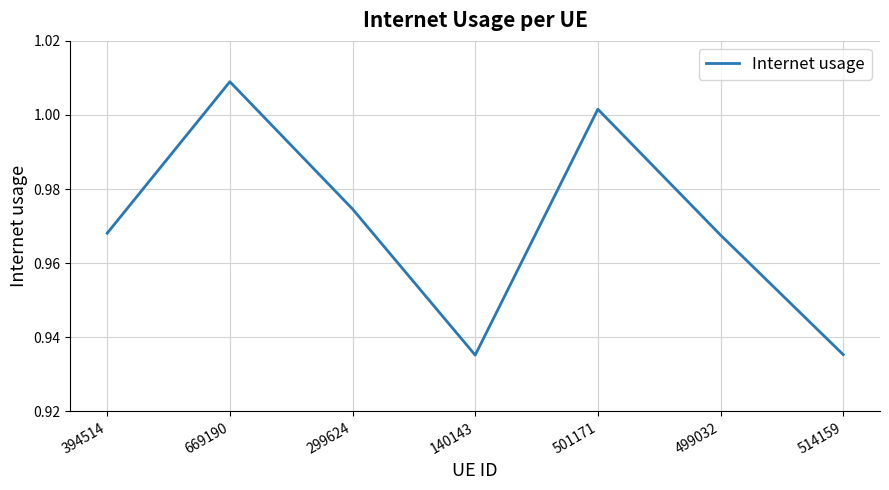

Which label corresponds to the largest value in the chart?

669190